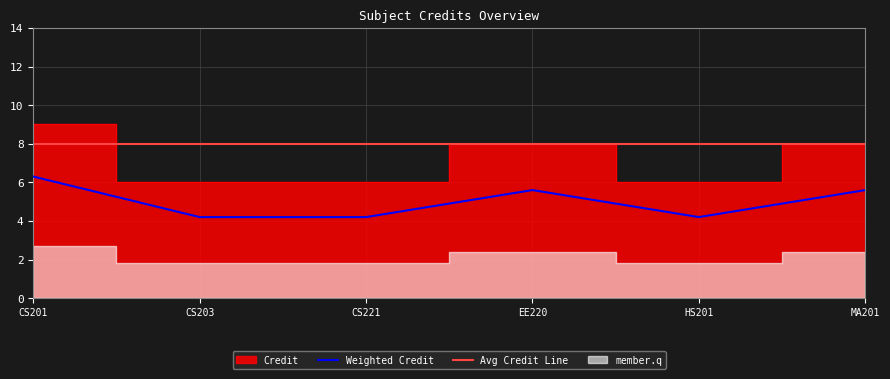

What is the value of the 4th point from the left?

8